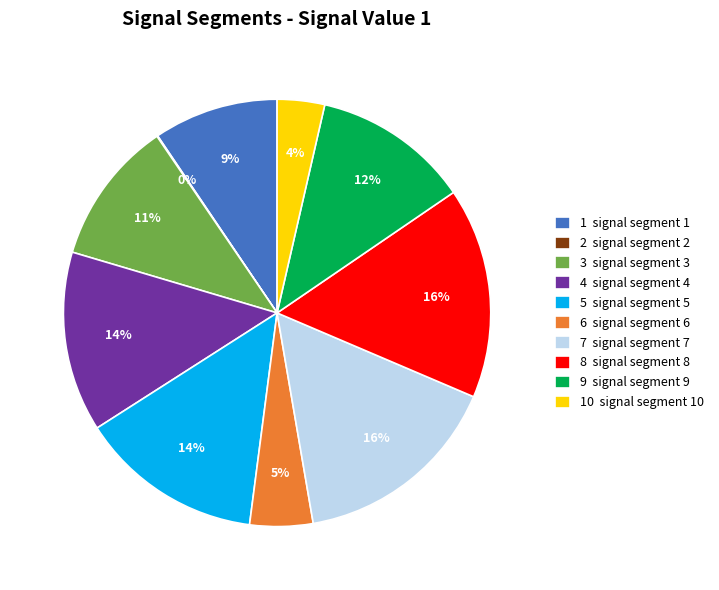

To the nearest percent, what is the difference between the largest and smallest slice percentages?

16%